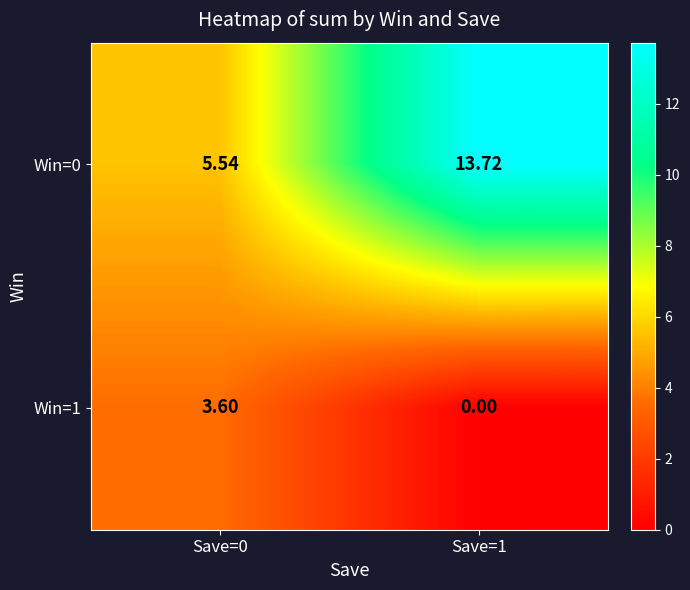

Count the number of categories in the chart.

2